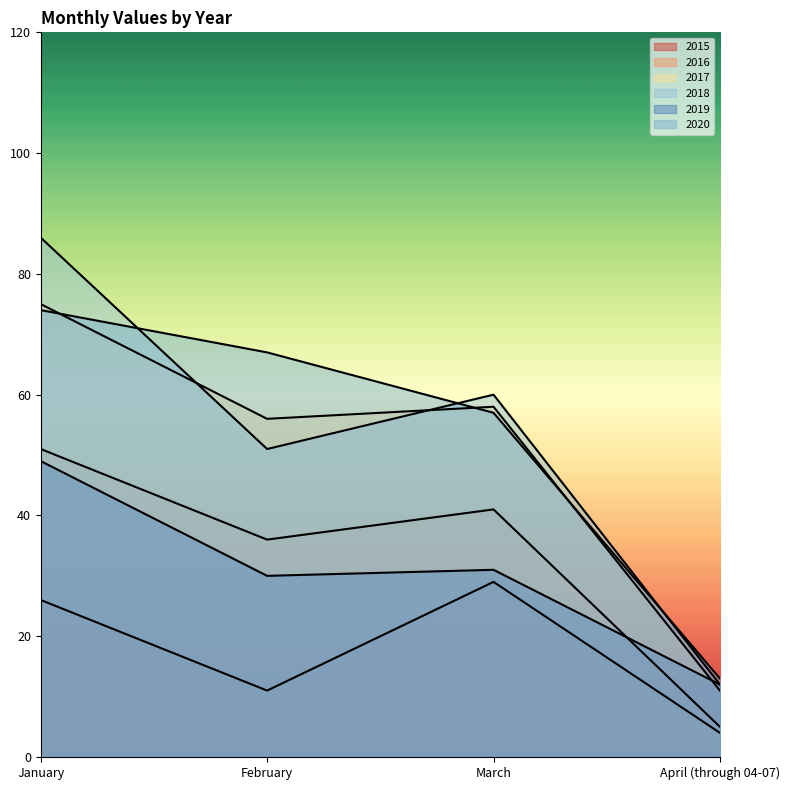

What value does the 2015 series have at April (through 04-07), to the nearest 5?

5